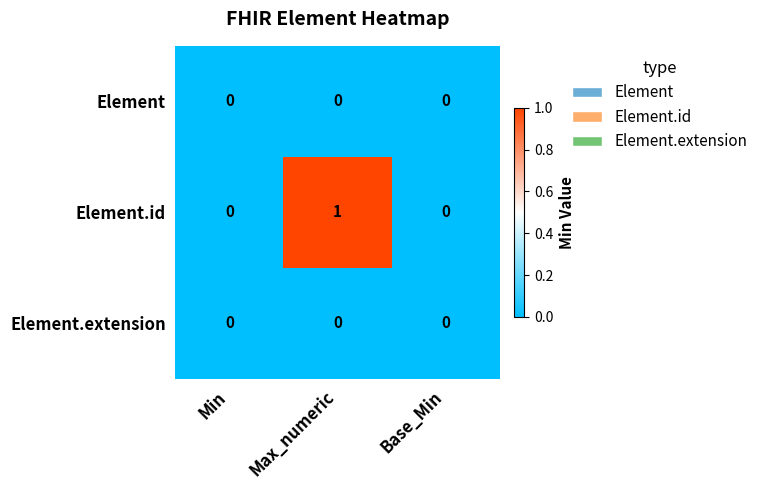

Which series changed the most between Min and Max_numeric?

Element.id